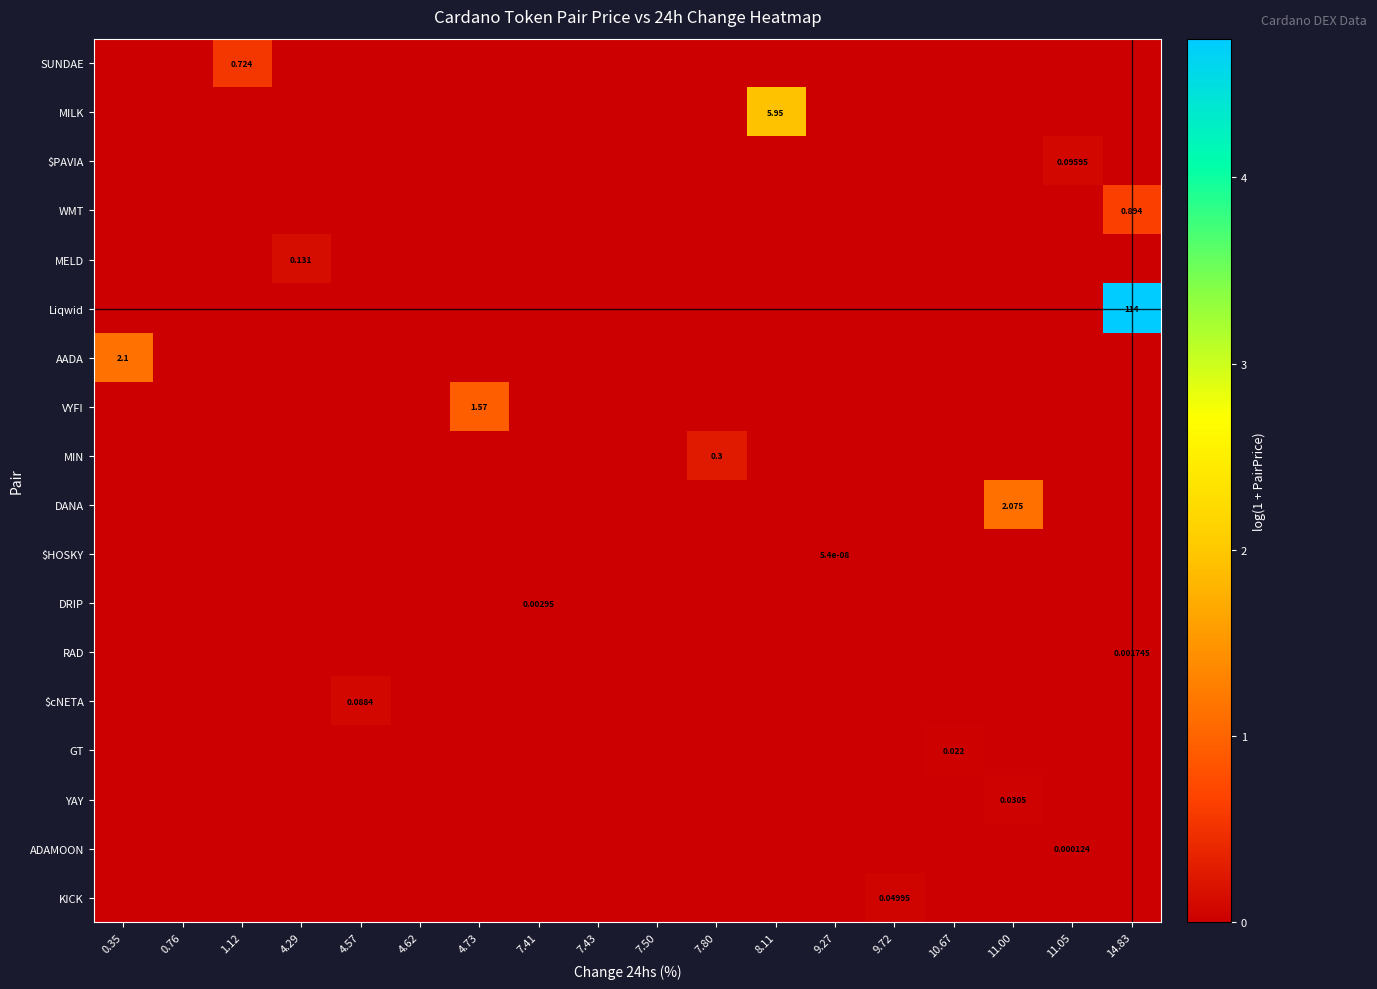

At which category is the sum across all series the highest?

14.83